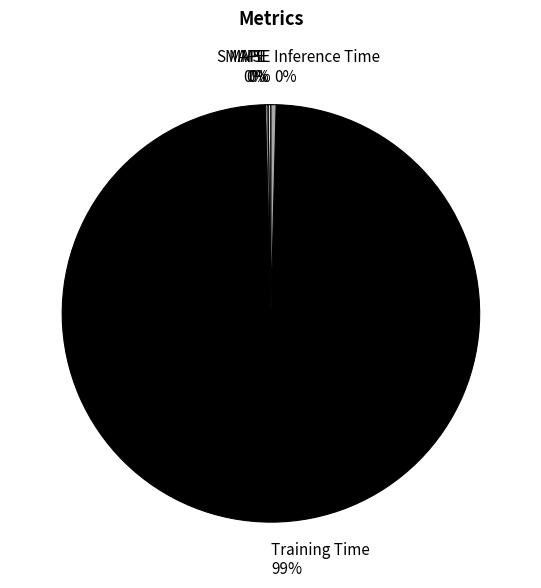

True or false: Inference Time accounts for 0% of the total.

True